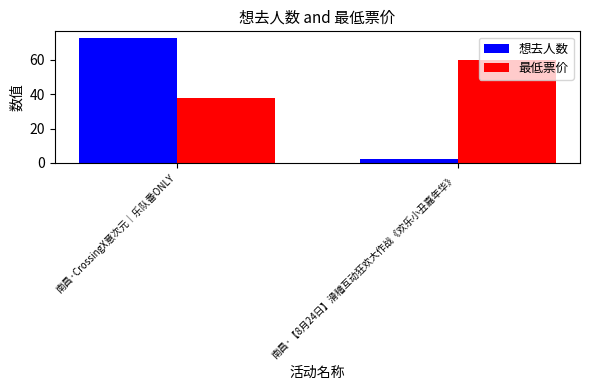

What is the label of the 1st bar from the left?

南昌·CrossingX意次元｜乐队番ONLY